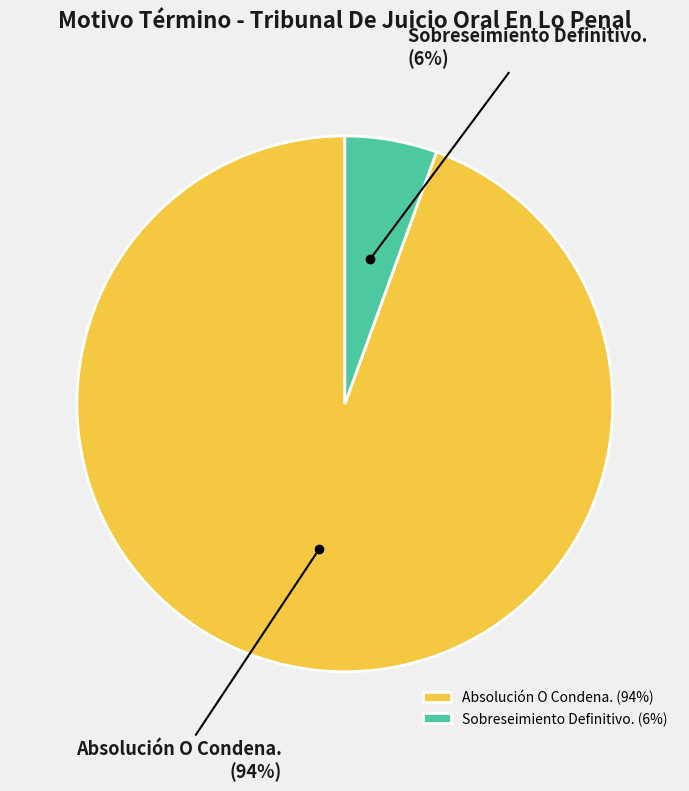

Which has a higher value, Sobreseimiento Definitivo. or Absolución O Condena.?

Absolución O Condena.